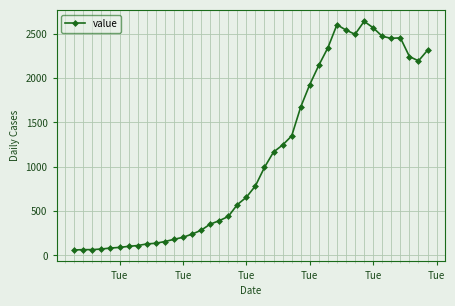

How many lines are shown in the chart?

1